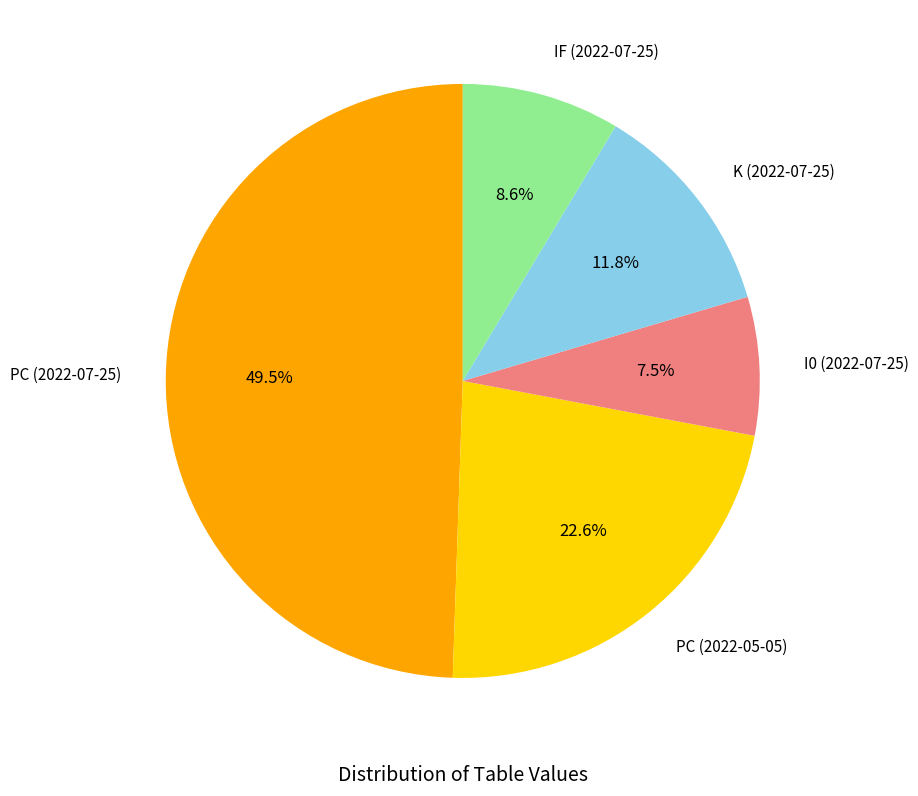

Approximately how many times larger is the value at PC (2022-07-25) compared to I0 (2022-07-25)?

6.6